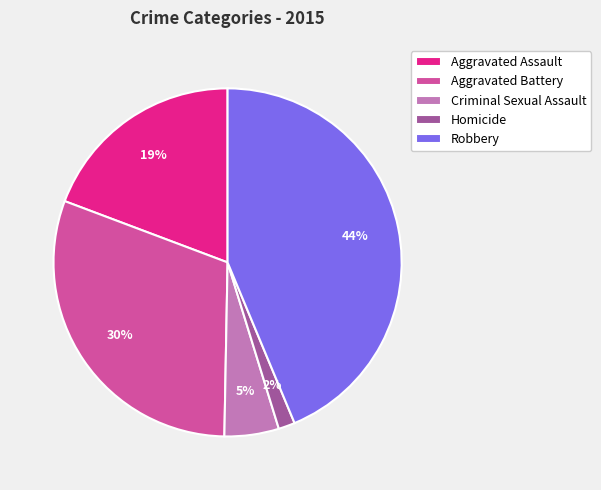

How many segments does this pie chart have?

5